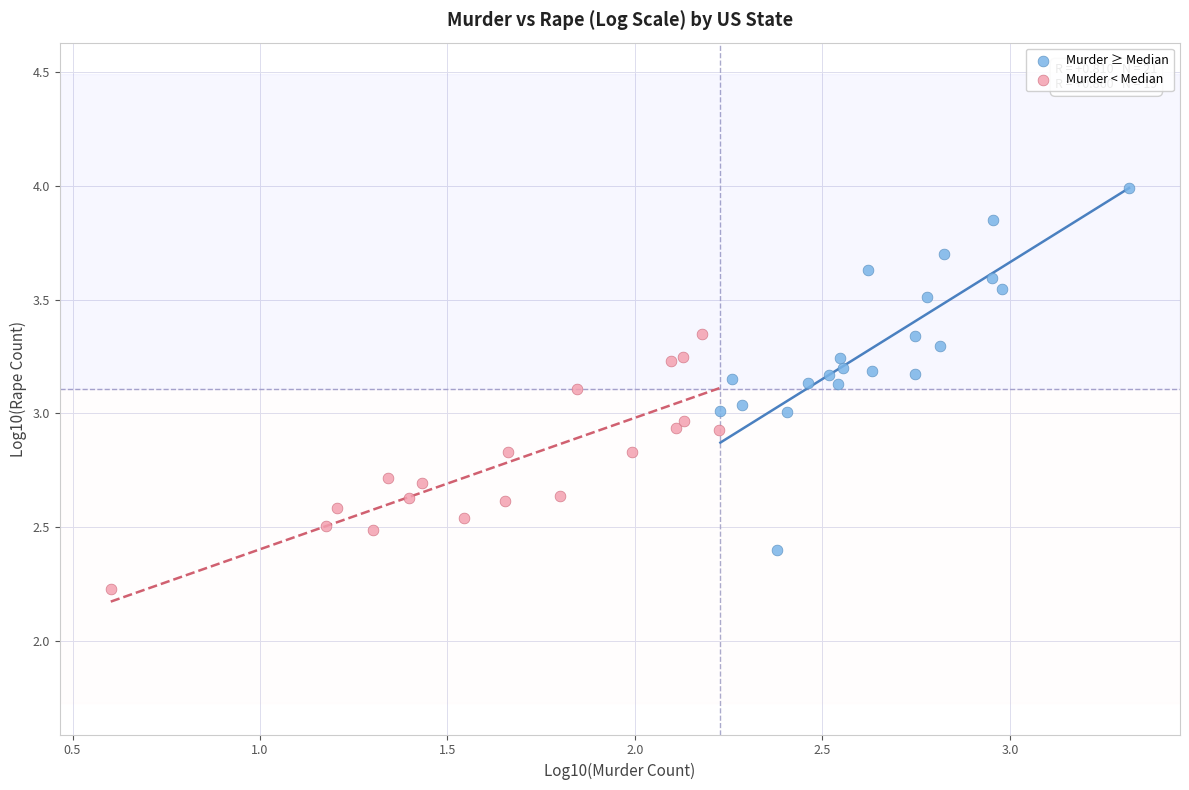

Which series reaches the minimum Y coordinate?

Murder < Median